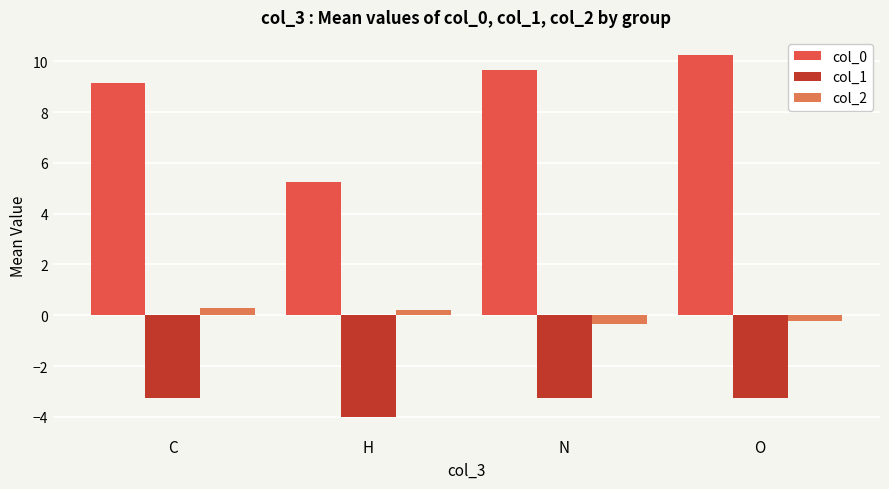

The value of col_1 at C is -1.3. True or false?

False